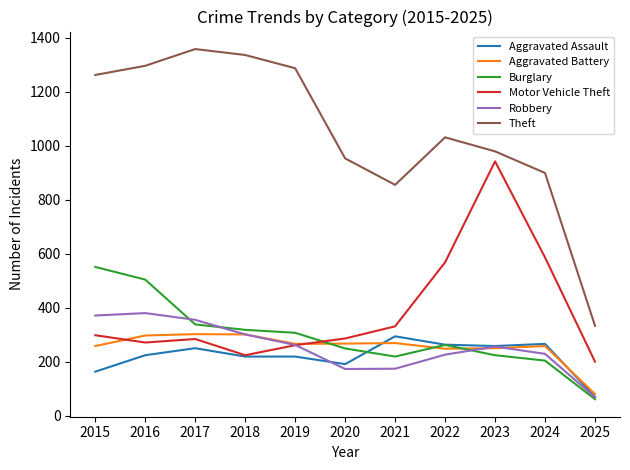

At which label does Motor Vehicle Theft first exceed 287?

2015